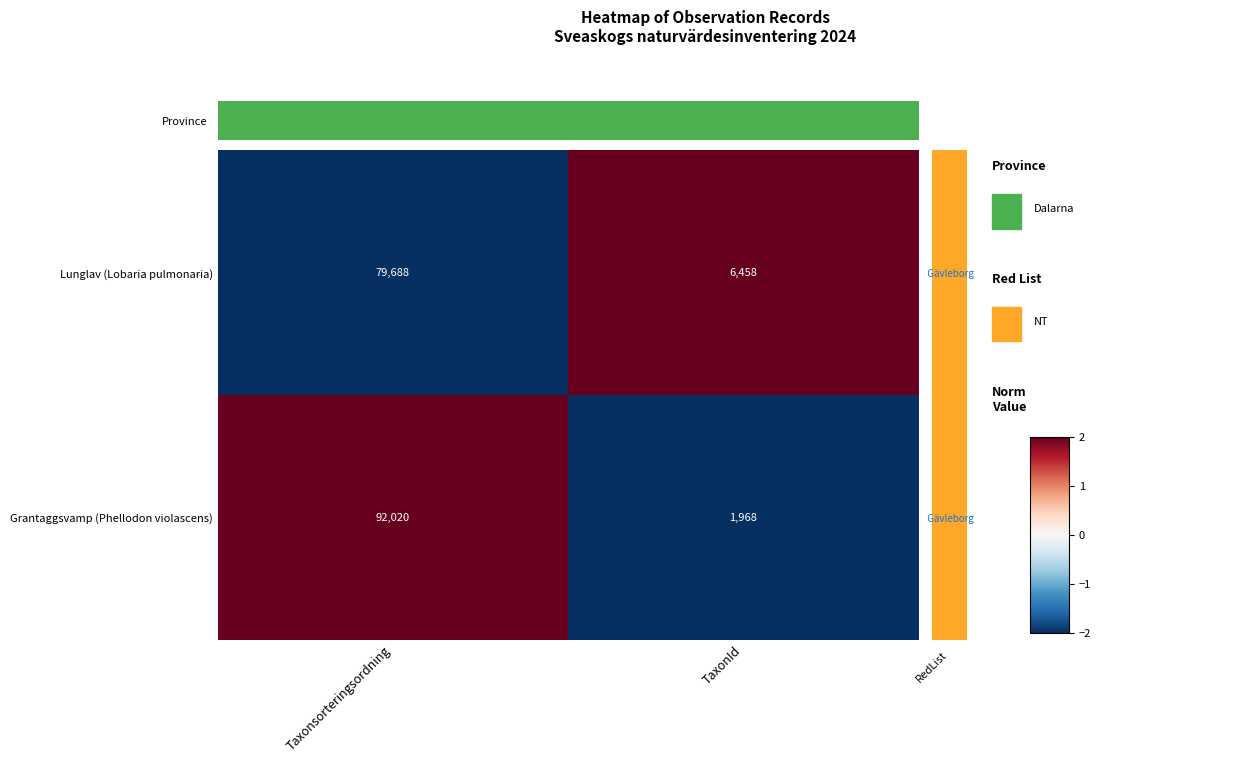

How many values in Lunglav (Lobaria pulmonaria) are above zero?

1